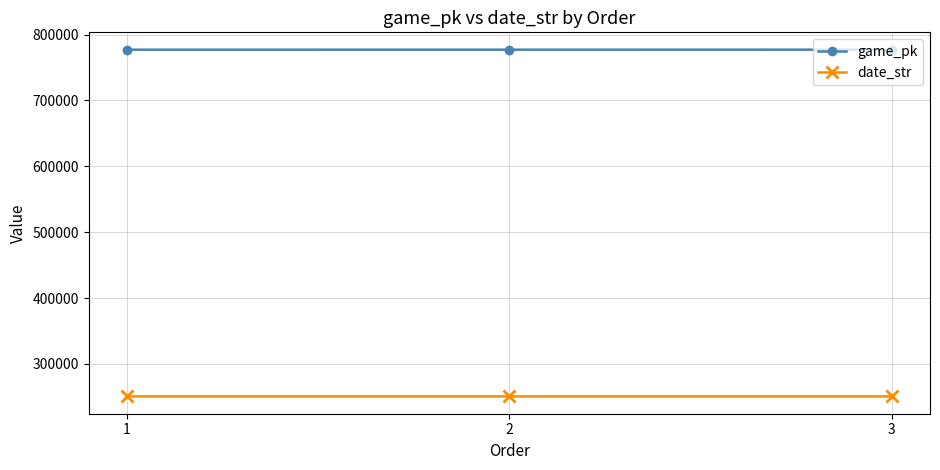

Is this an area chart (filled region under the line)?

No